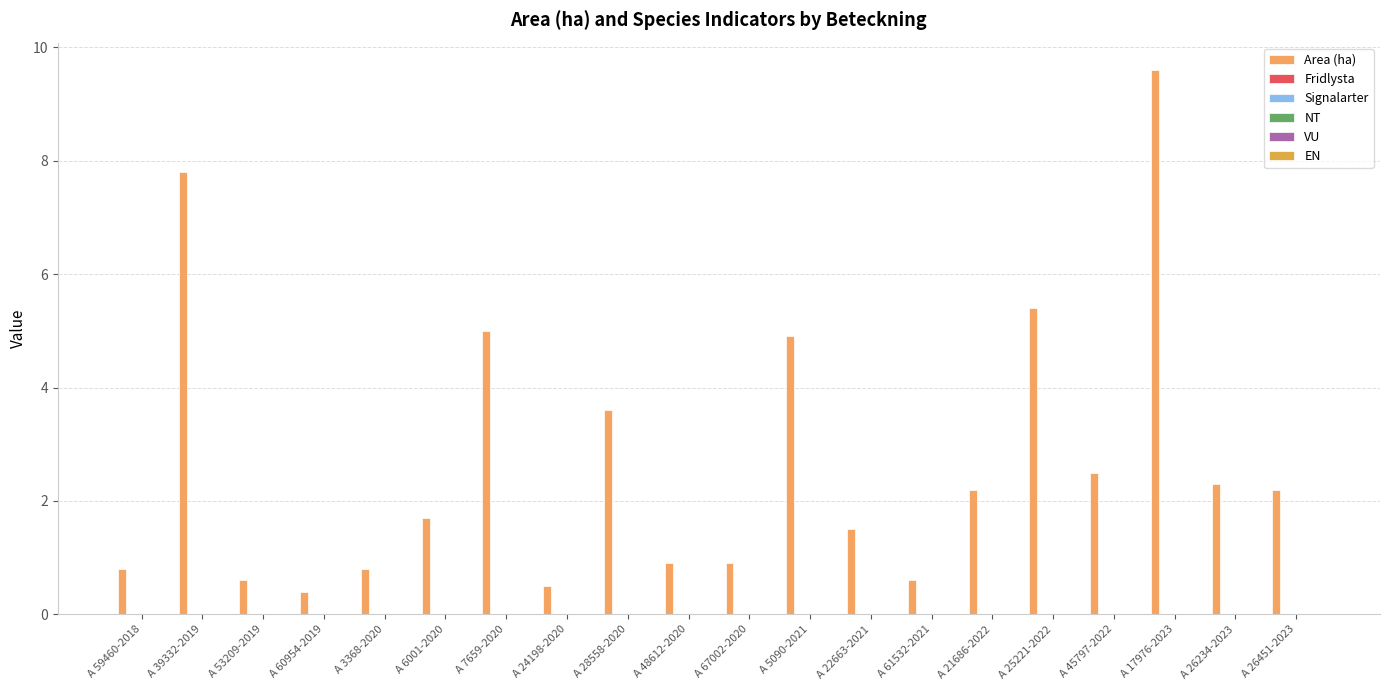

Are the bars horizontal?

No